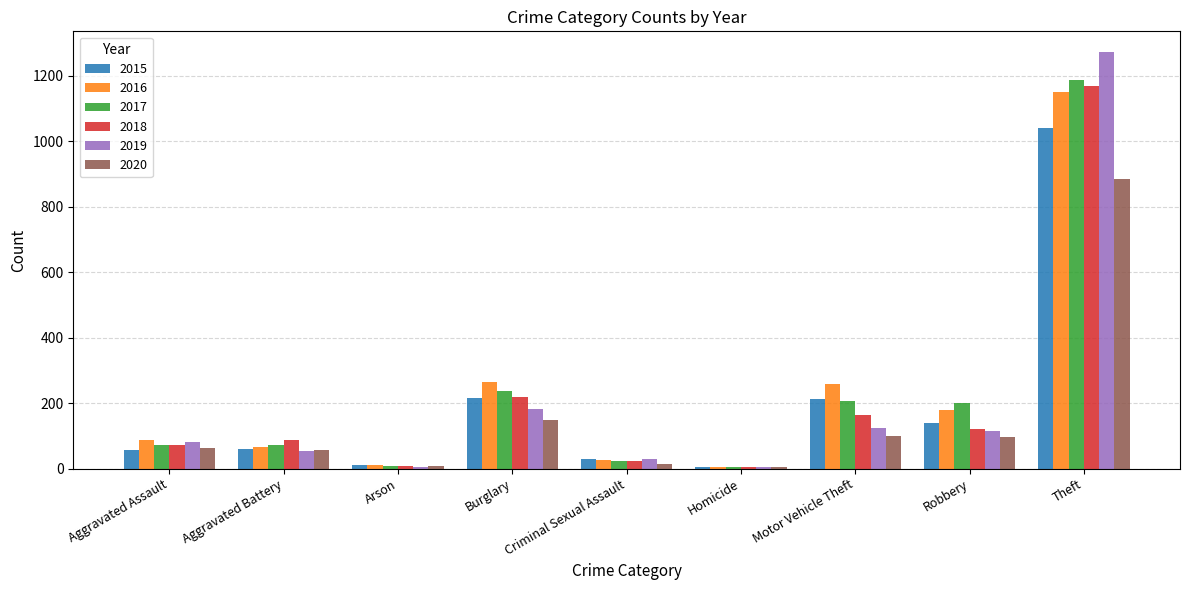

Which category has the highest value across all series?

Theft